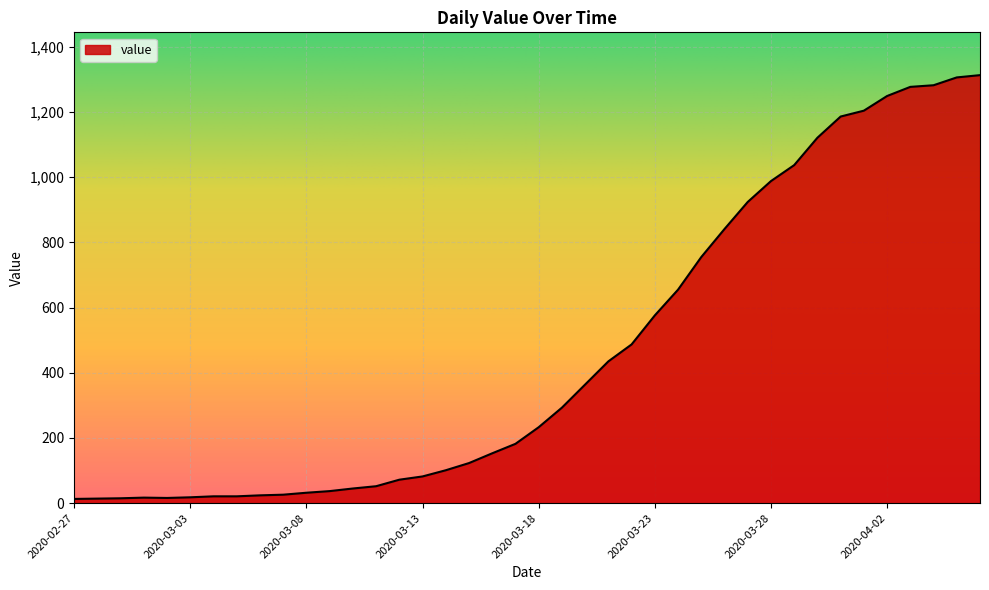

What is the difference between the maximum and minimum values?

1300